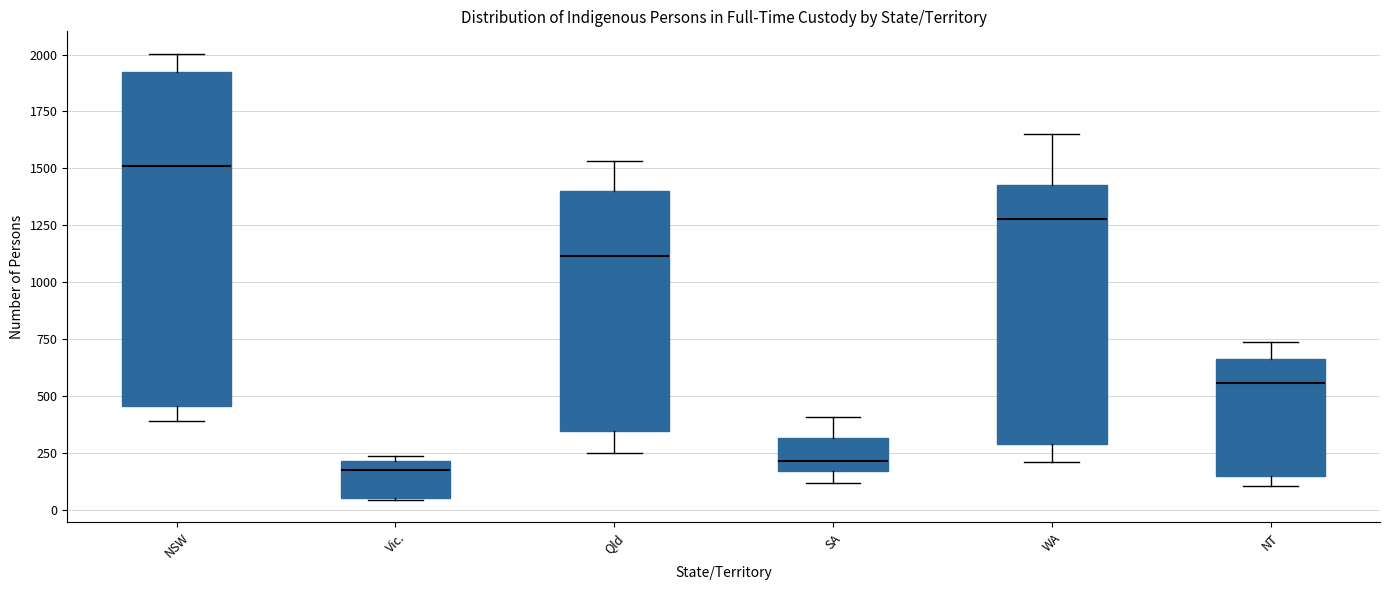

Comparing the boxes themselves (not the whiskers), which one is the tallest?

NSW